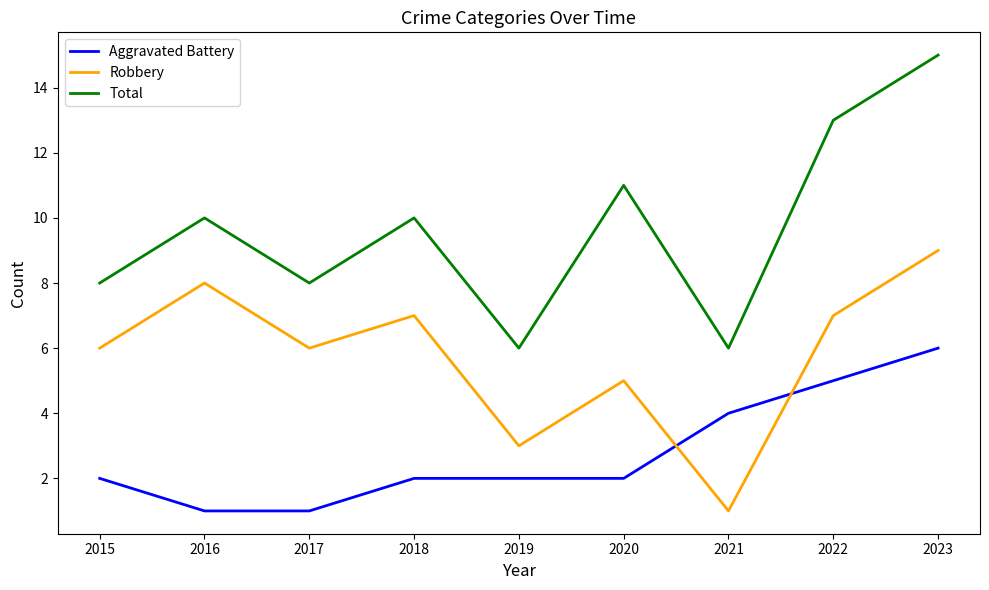

The Total series shows 5 at 2016. True or false?

False